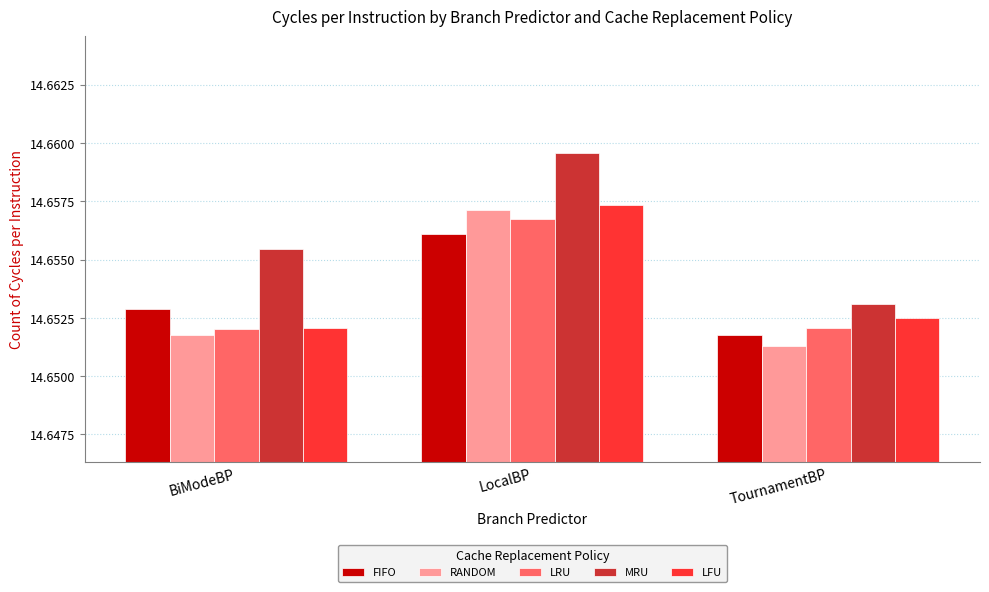

What is the label of the 1st bar from the left?

BiModeBP